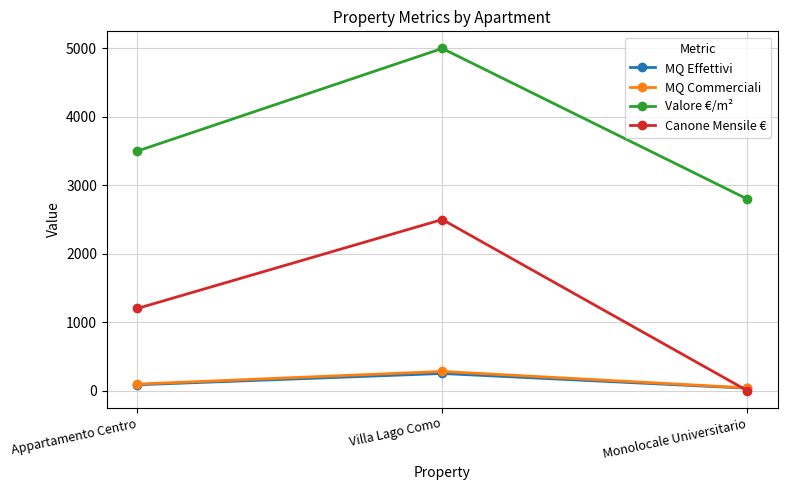

What are all the series names shown in the legend?

MQ Effettivi, MQ Commerciali, Valore €/m², Canone Mensile €